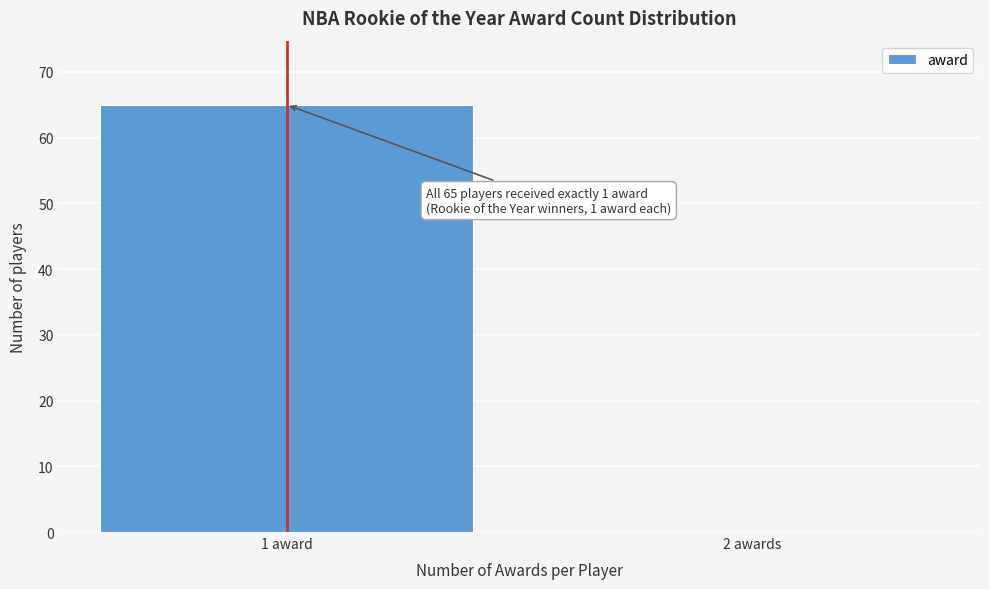

Reading left to right, extract all data points from this chart.

1 award=65	2 awards=0